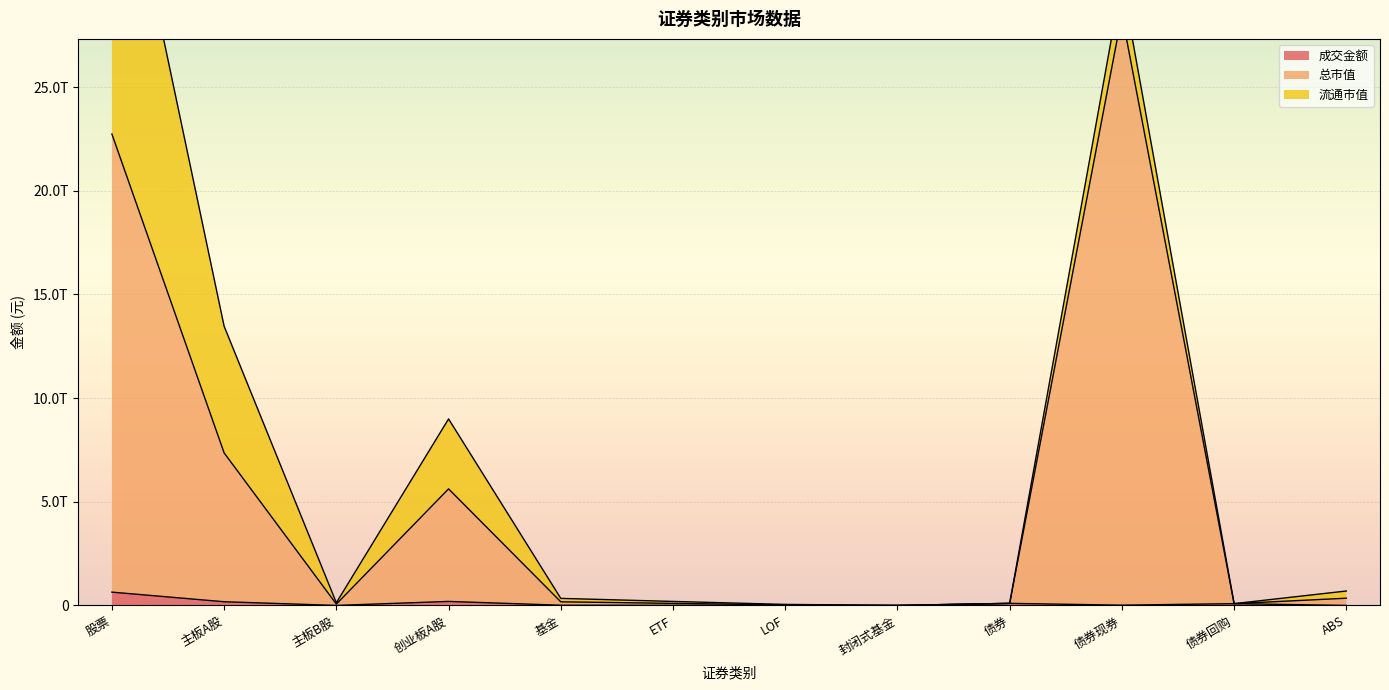

True or false: 总市值 has more than 0 interior local peaks.

True